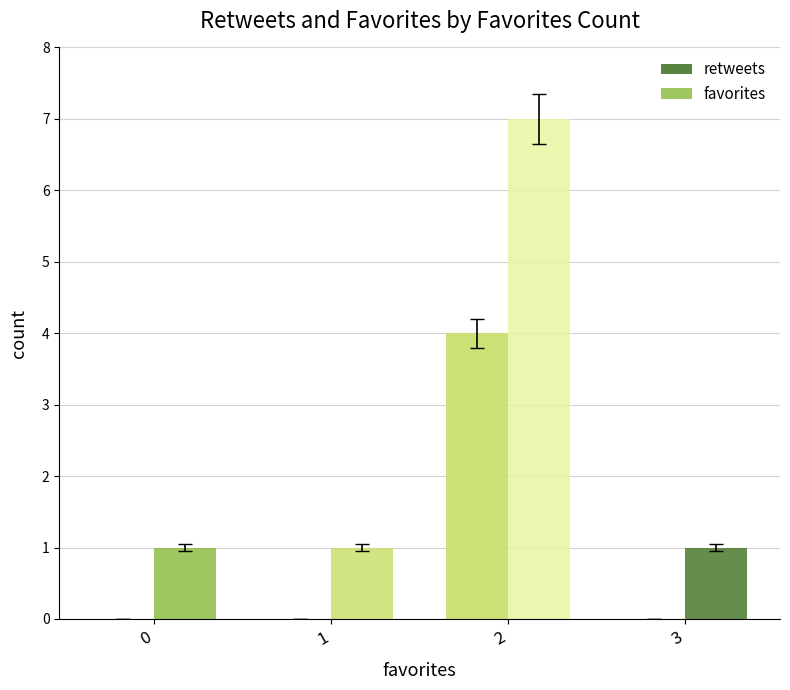

How many data points does each series have?

4